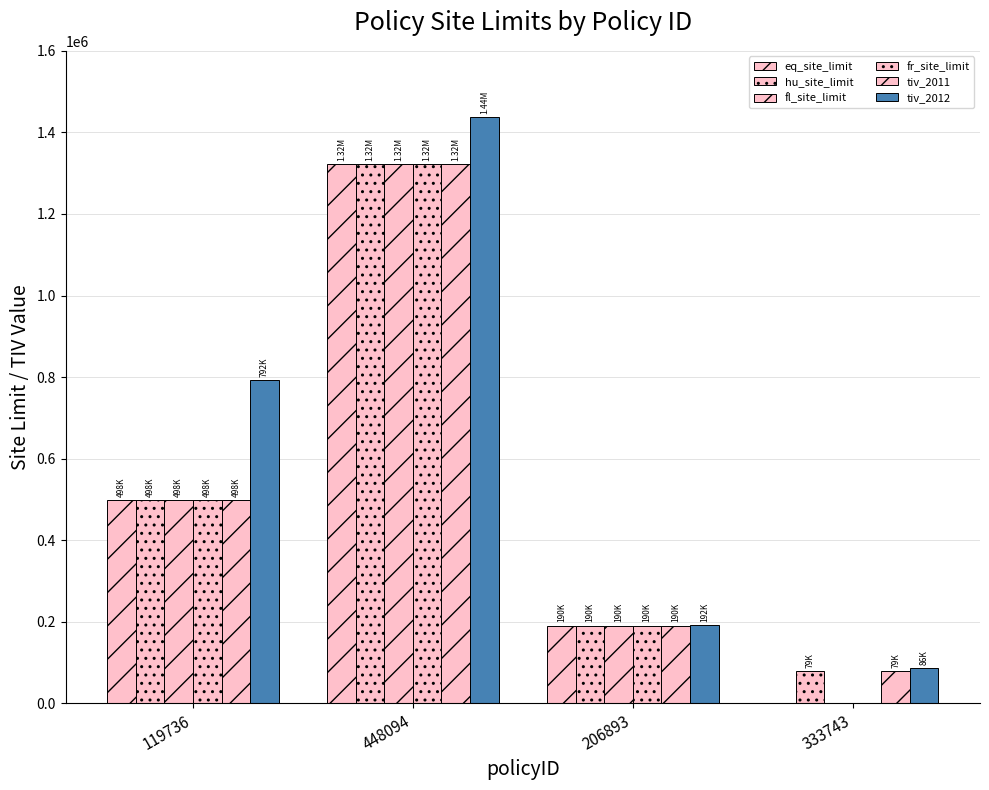

How many data points does each series have?

4